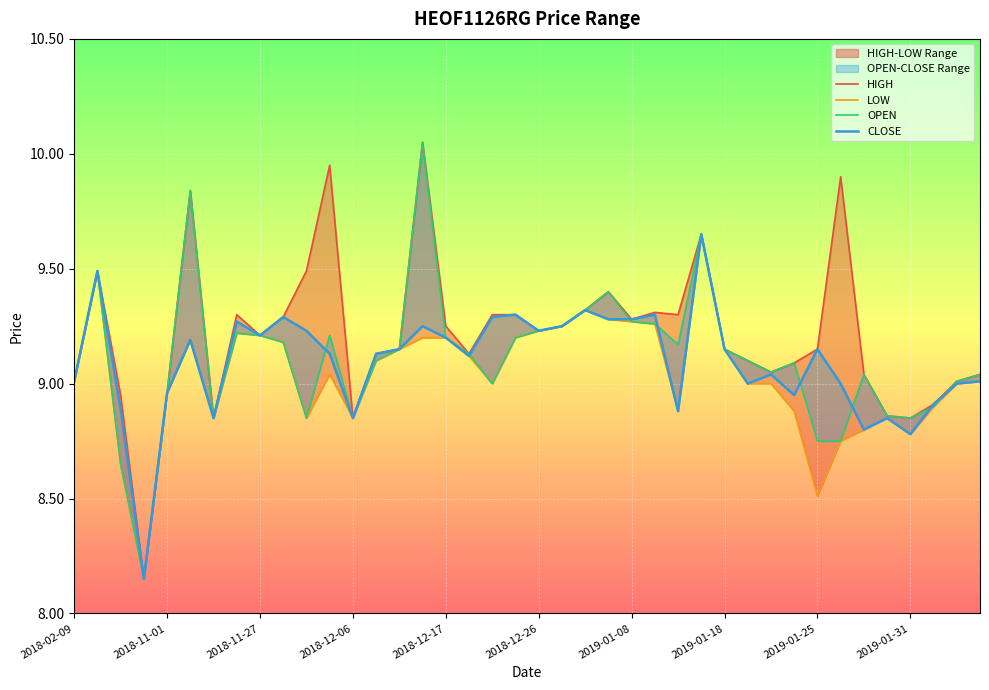

Reading right to left, what are all the values shown in this chart?

HIGH: 9.0	9.0	8.9	8.8	8.9	9.0	9.9	9.2	9.1	9.1	9.1	9.2	9.7	9.3	9.3	9.3	9.4	9.3	9.2	9.2	9.3	9.3	9.1	9.2	10.1	9.2	9.1	8.8	9.9	9.5	9.3	9.2	9.3	8.8	9.8	9.0	8.2	8.9	9.5	9.0
LOW: 9.0	9.0	8.9	8.8	8.8	8.8	8.8	8.5	8.9	9.0	9.0	9.2	9.7	8.9	9.3	9.3	9.3	9.3	9.2	9.2	9.2	9.0	9.1	9.2	9.2	9.2	9.1	8.8	9.0	8.8	9.2	9.2	9.2	8.8	9.2	9.0	8.2	8.7	9.5	9.0
OPEN: 9.0	9.0	8.9	8.8	8.9	9.0	8.8	8.8	9.1	9.1	9.1	9.2	9.7	9.2	9.3	9.3	9.4	9.3	9.2	9.2	9.2	9.0	9.1	9.2	10.1	9.2	9.1	8.8	9.2	8.8	9.2	9.2	9.2	8.8	9.8	9.0	8.2	8.7	9.5	9.0
CLOSE: 9.0	9.0	8.9	8.8	8.8	8.8	9.0	9.2	8.9	9.0	9.0	9.2	9.7	8.9	9.3	9.3	9.3	9.3	9.2	9.2	9.3	9.3	9.1	9.2	9.2	9.2	9.1	8.8	9.1	9.2	9.3	9.2	9.3	8.8	9.2	9.0	8.2	8.9	9.5	9.0